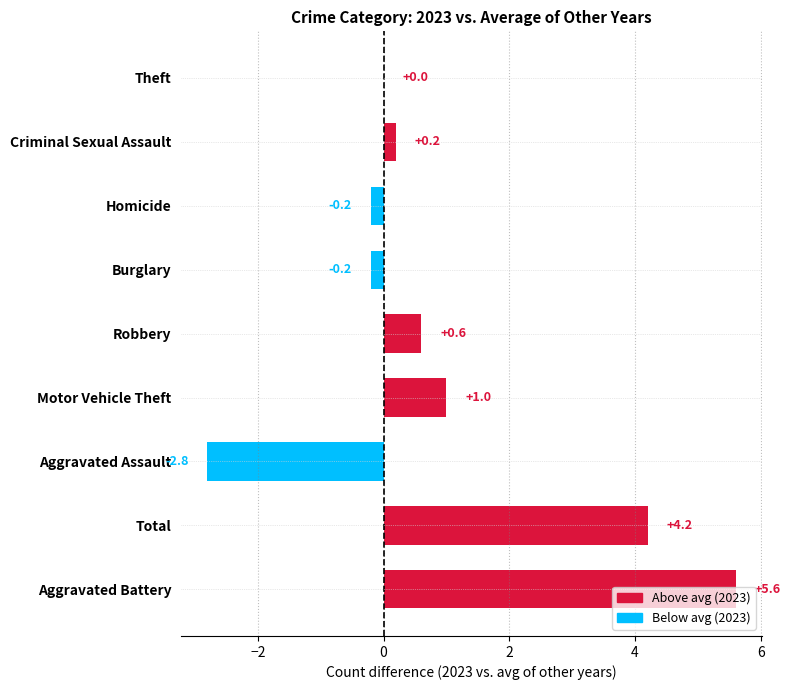

What is the change in value from Aggravated Battery to Criminal Sexual Assault?

-5.4